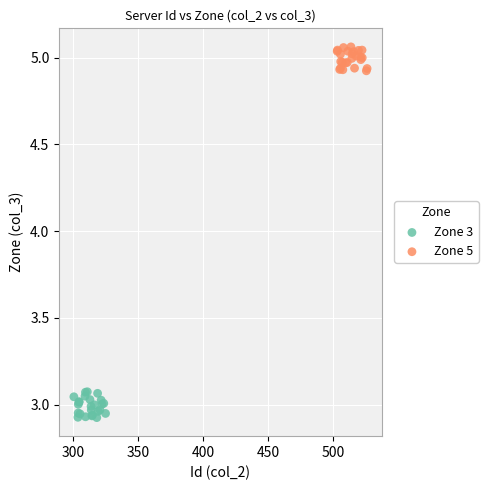

Which series contains the highest Y value?

Zone 5